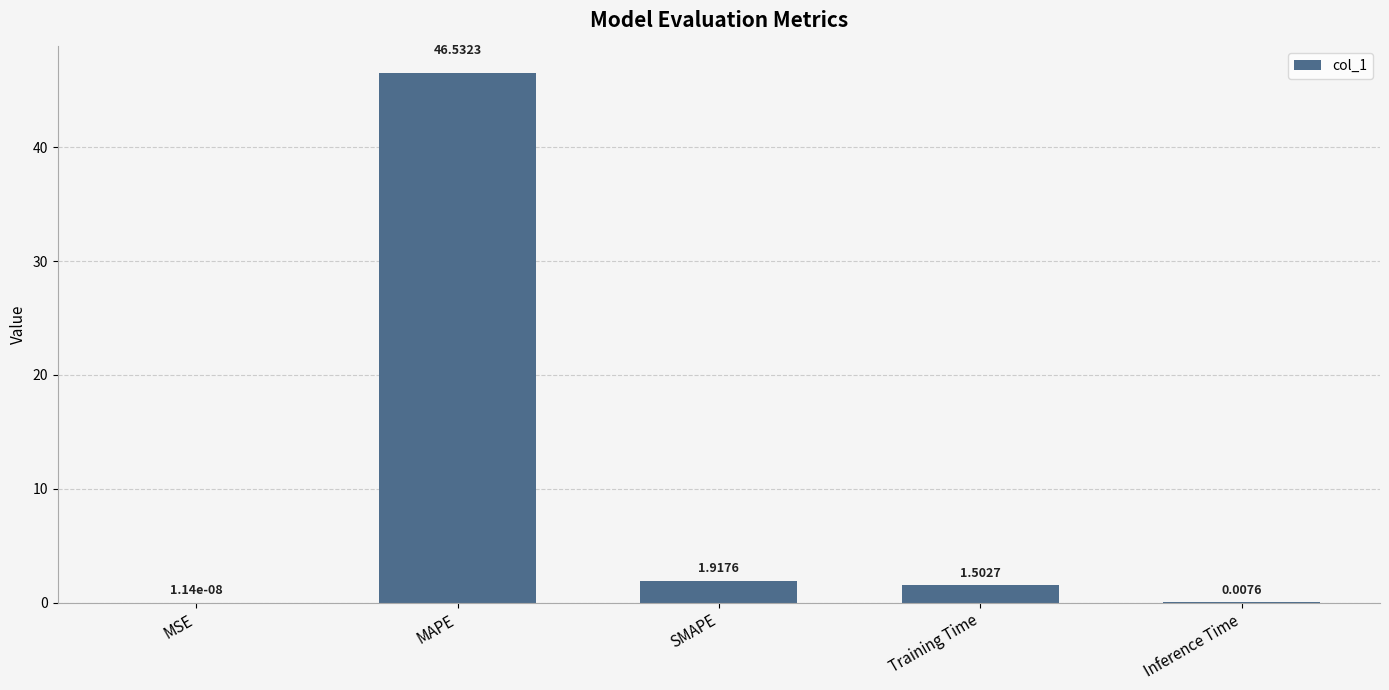

Which has a higher value, Training Time or MSE?

Training Time